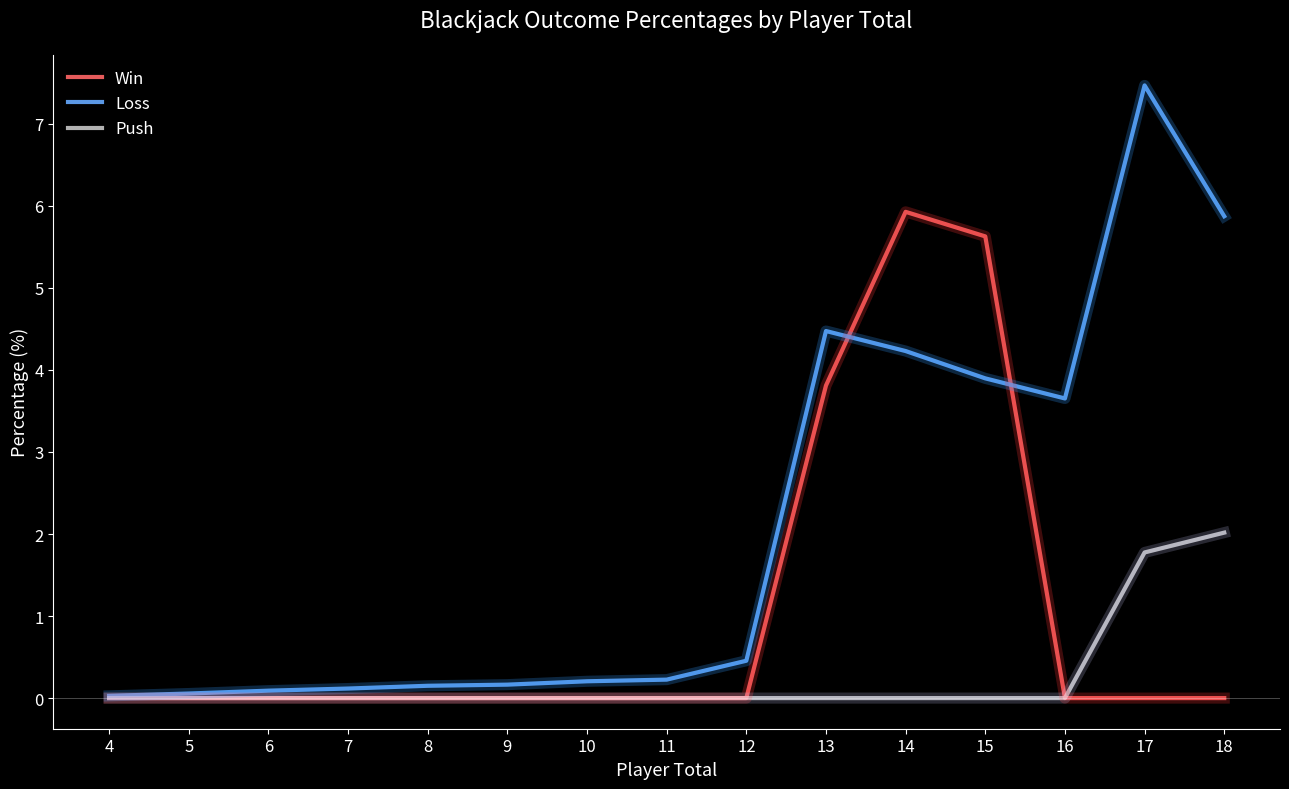

At which label is Win closest to 2?

13